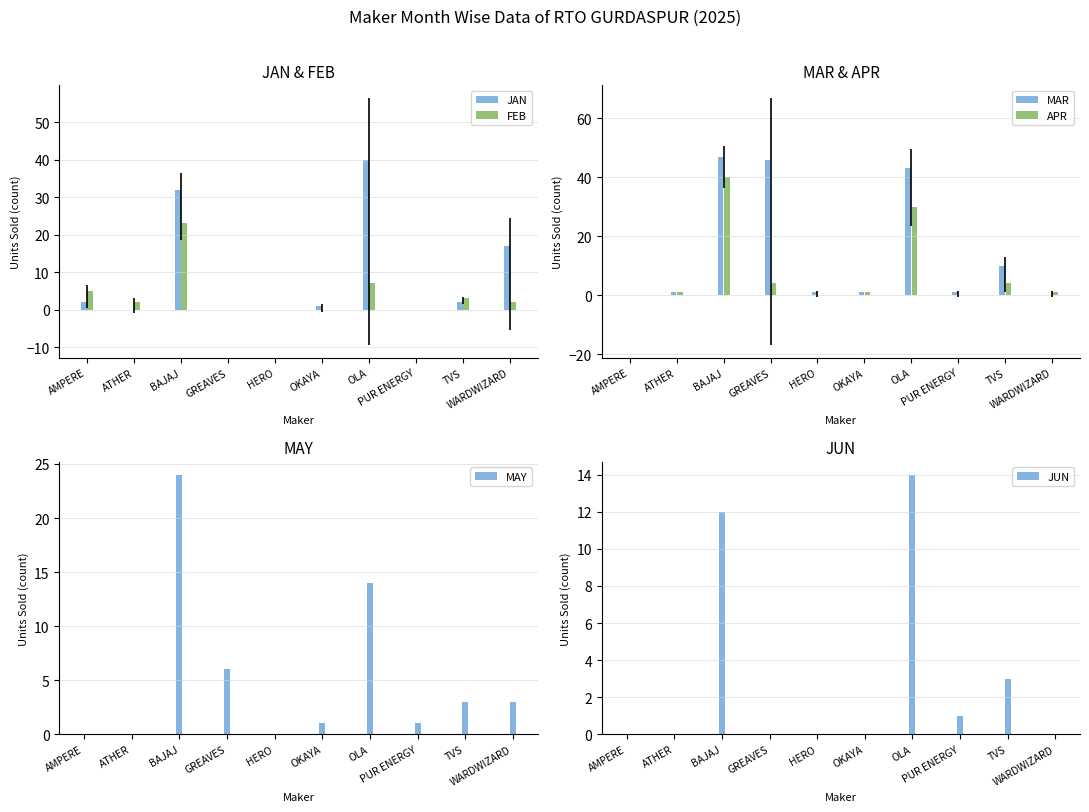

What is the spread (max minus min) of values at TVS?

8